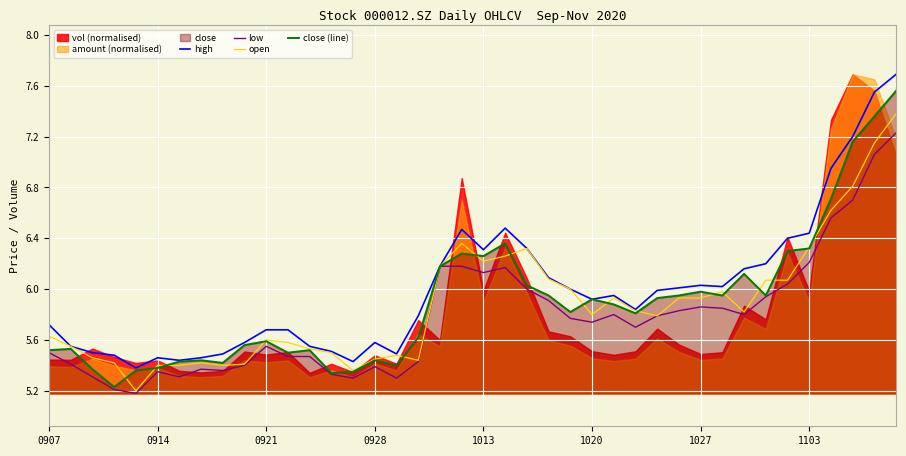

What is the minimum value for low?

5.2